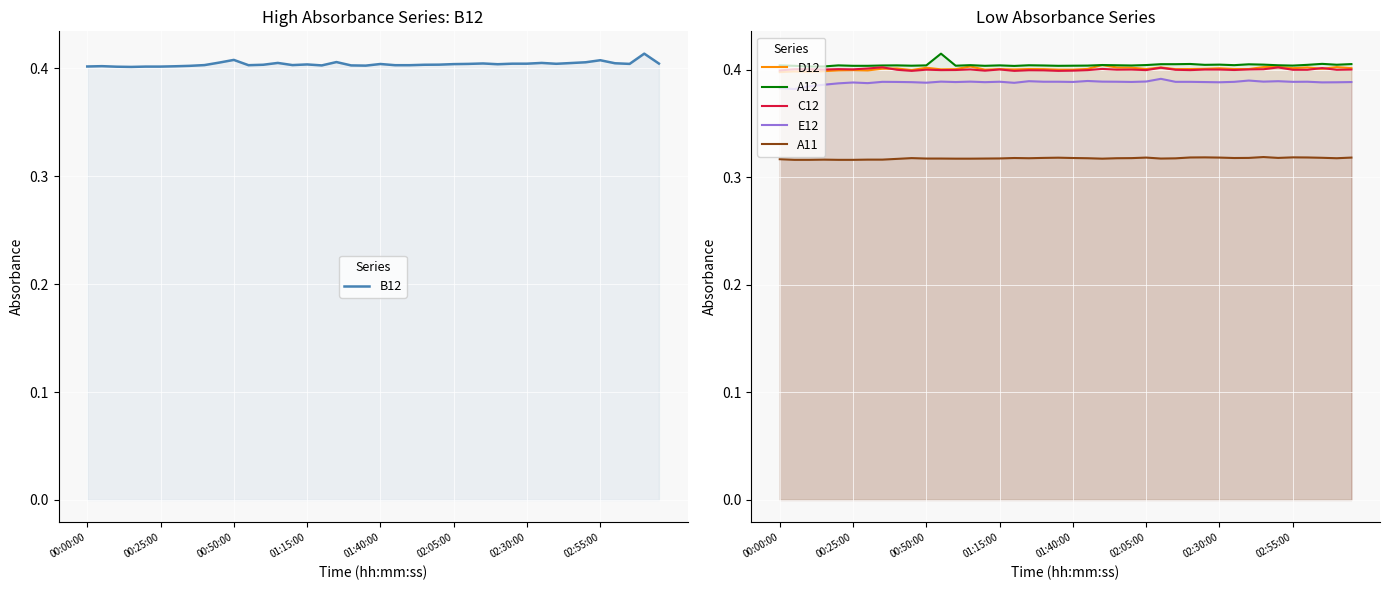

What is the difference between the highest and lowest values at 29?

0.1